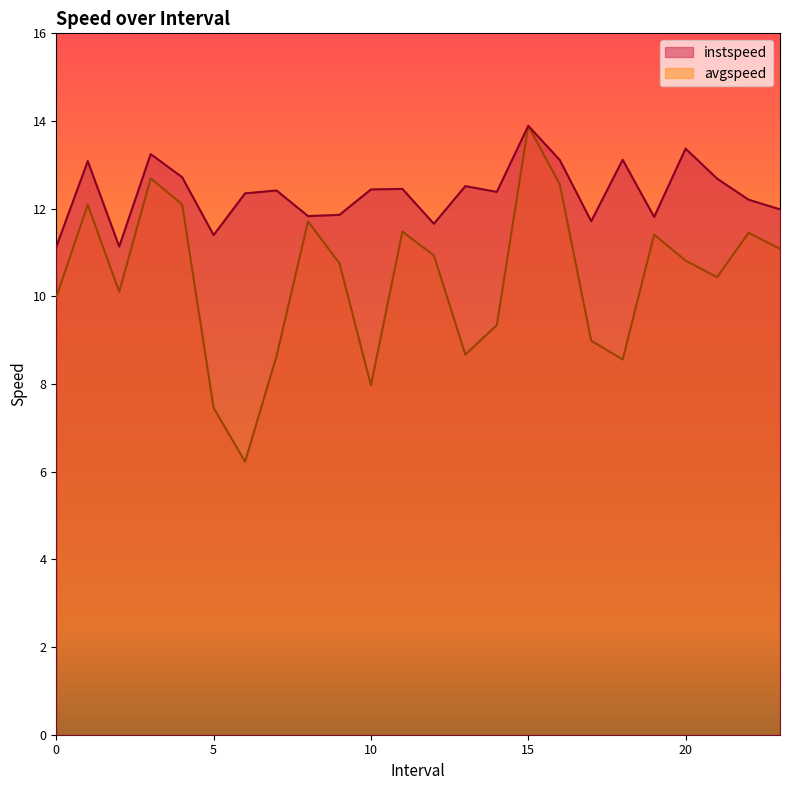

Reading right to left, extract all data points from this chart.

instspeed: 12.0	12.2	12.7	13.4	11.8	13.1	11.7	13.1	13.9	12.4	12.5	11.7	12.5	12.4	11.9	11.8	12.4	12.3	11.4	12.7	13.2	11.1	13.1	11.1
avgspeed: 11.1	11.4	10.4	10.8	11.4	8.6	9.0	12.6	13.9	9.3	8.7	10.9	11.5	8.0	10.8	11.7	8.6	6.2	7.5	12.1	12.7	10.1	12.1	10.0